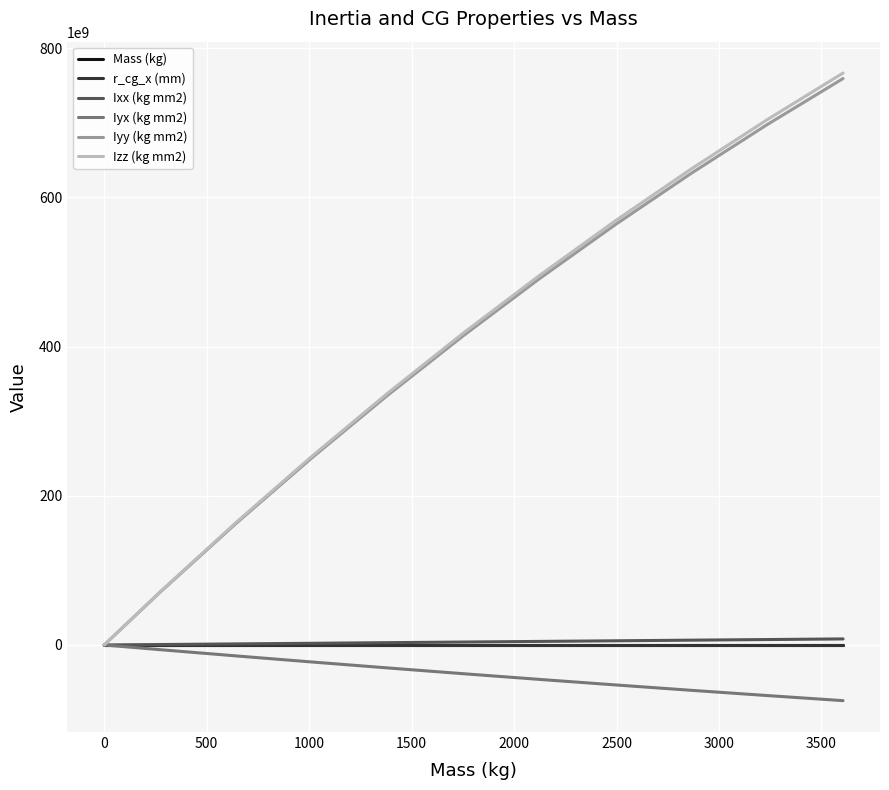

Which series has the largest range (max minus min)?

Izz (kg mm2)